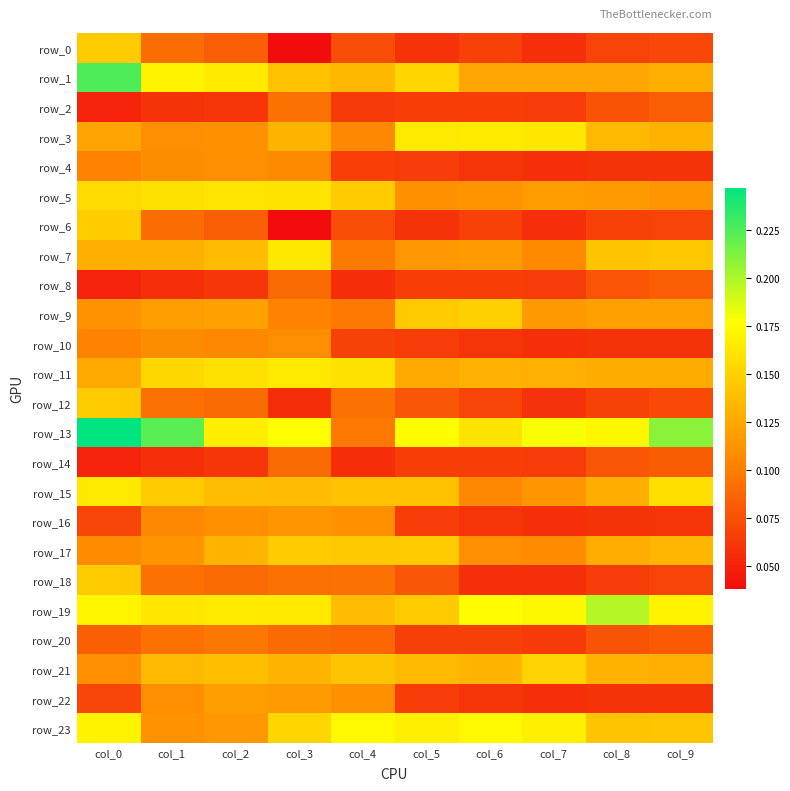

Count the row_20 values in the range 0 to 1.

10